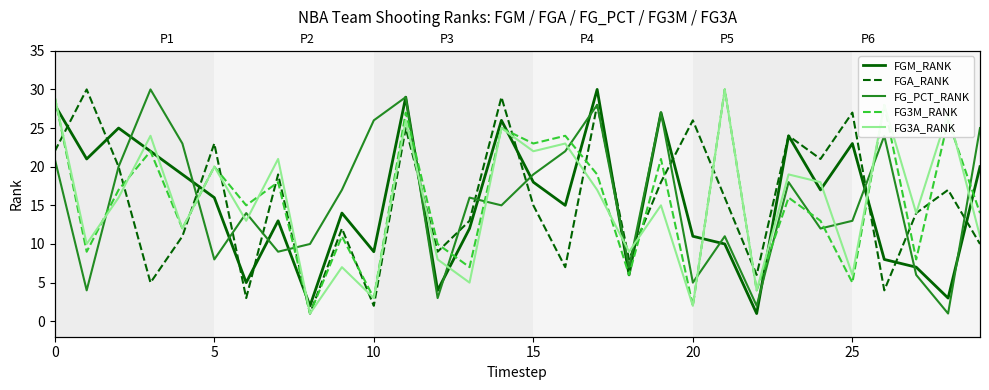

At which category is the sum across all series the highest?

11